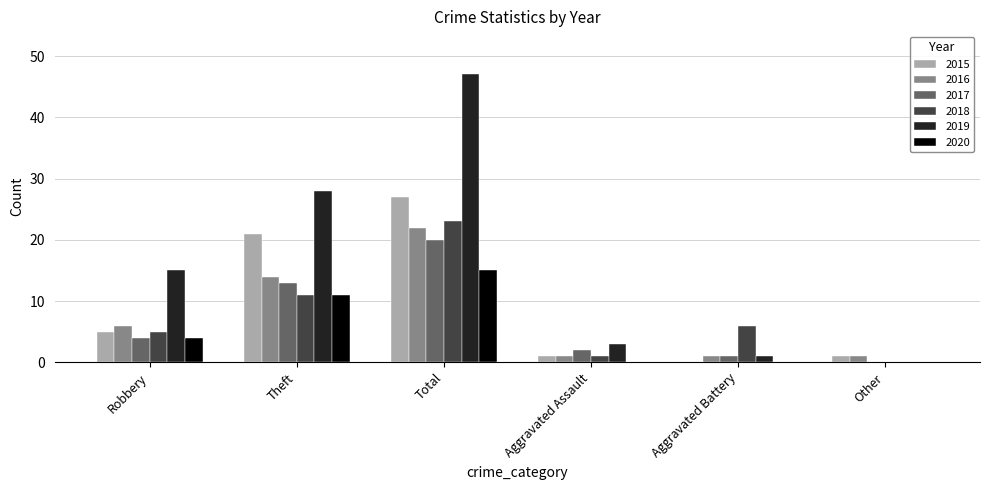

Is the value of 2015 at Aggravated Battery greater than the value of 2016 at Total?

No